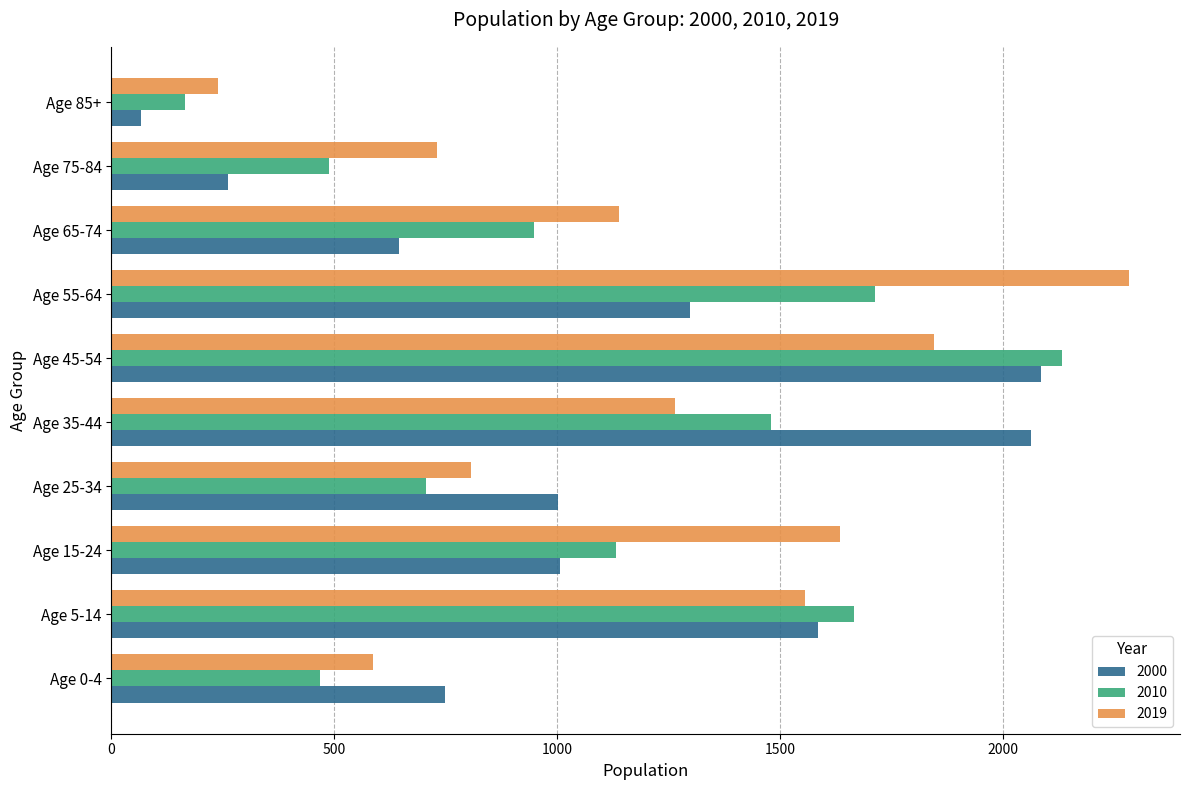

Where is 2010 nearest to the value 1148?

Age 15-24